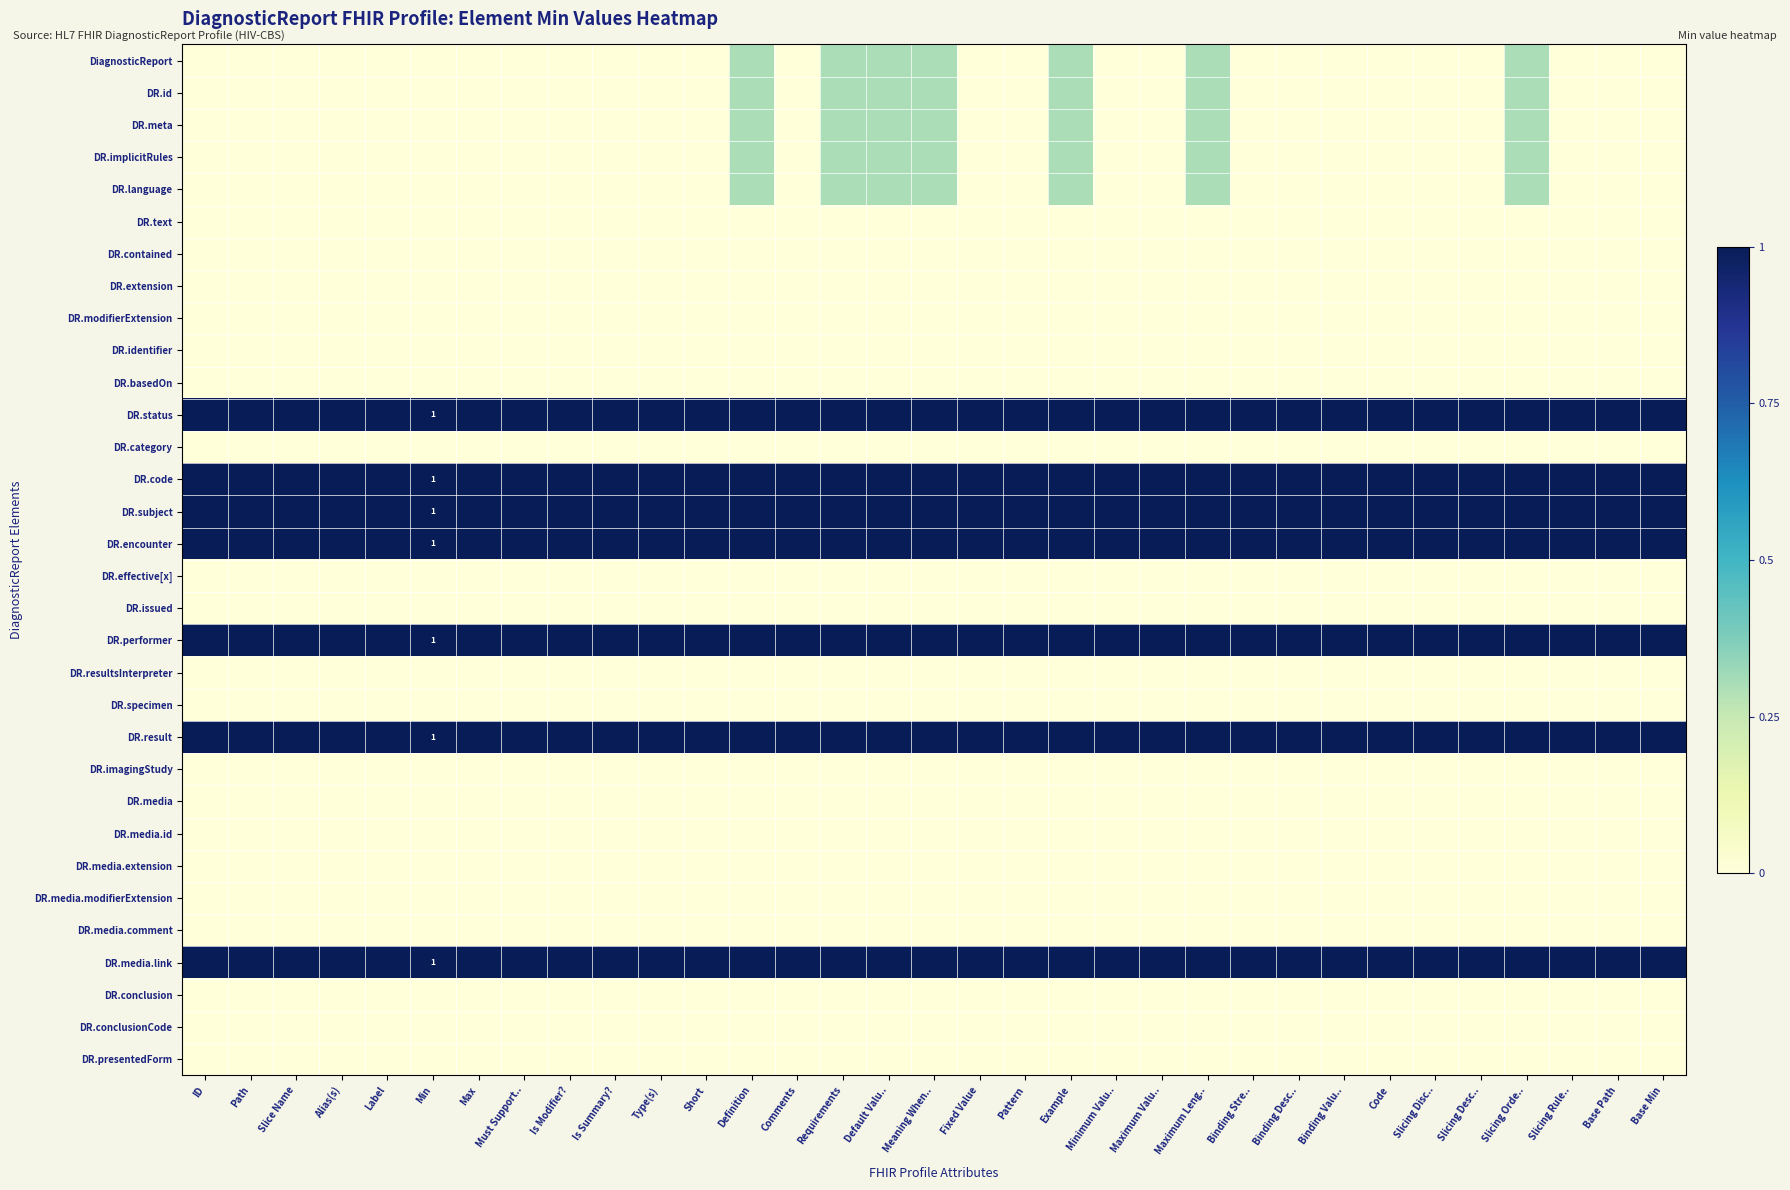

Which label corresponds to the smallest value in the chart?

ID